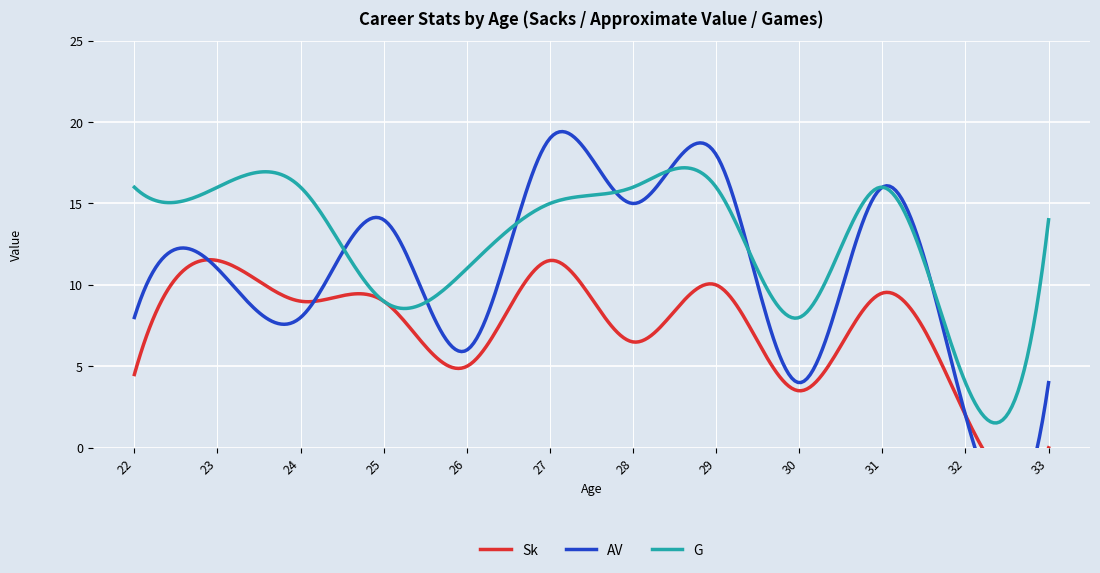

At how many categories does at least one series exceed 12?

9